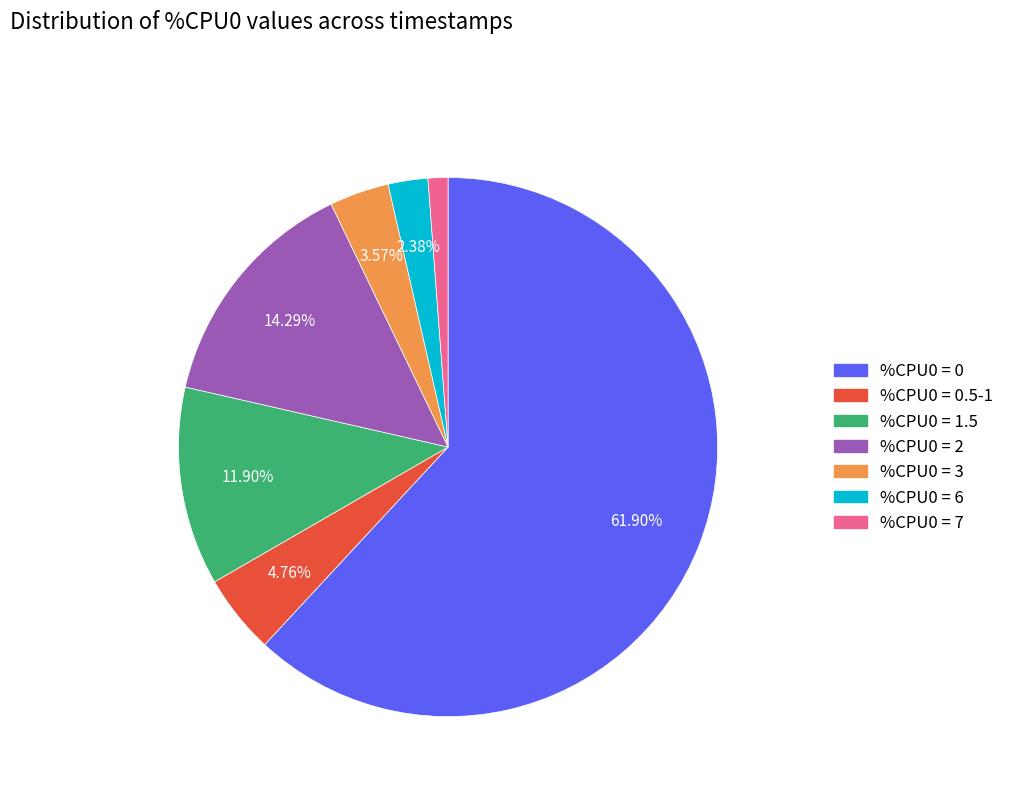

Is there any slice that represents more than half of the pie?

Yes